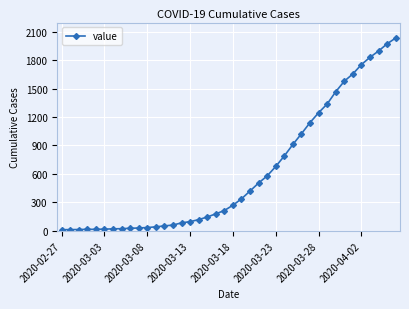

What is the smallest value displayed?

13